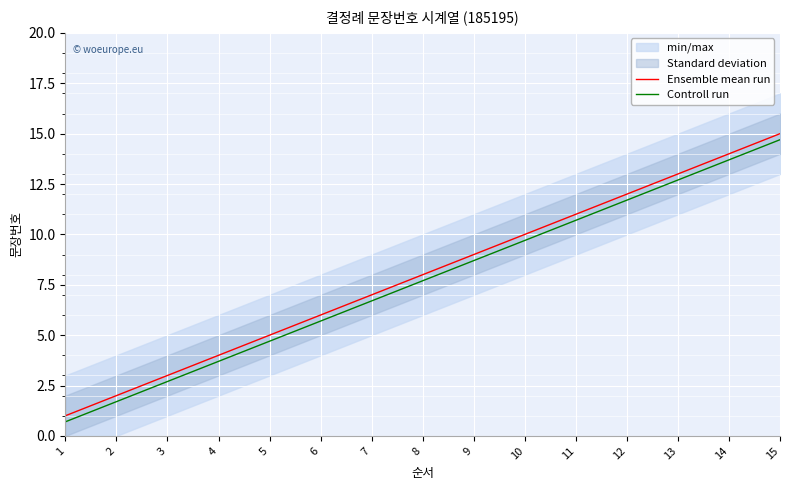

What is the spread (max minus min) of values at 12?

0.3